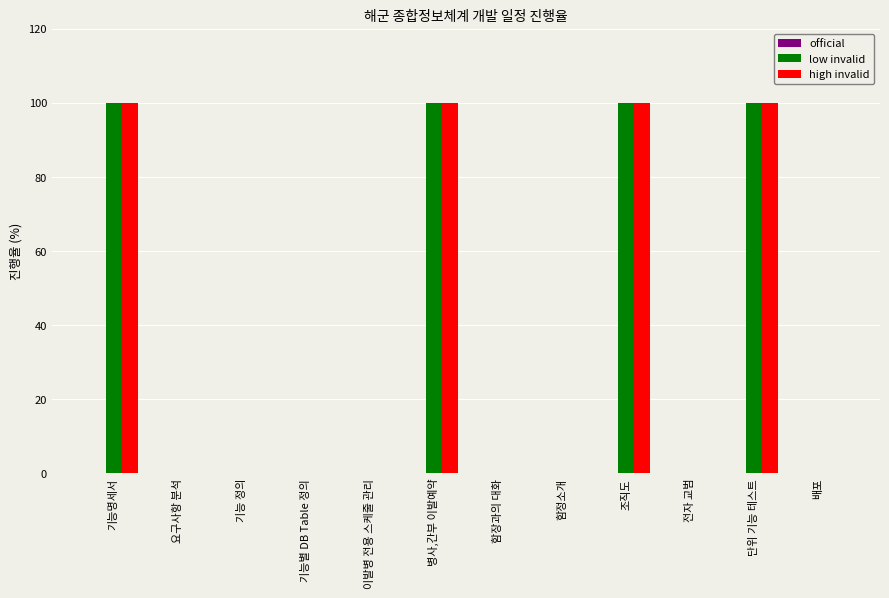

How many groups of bars are there?

12